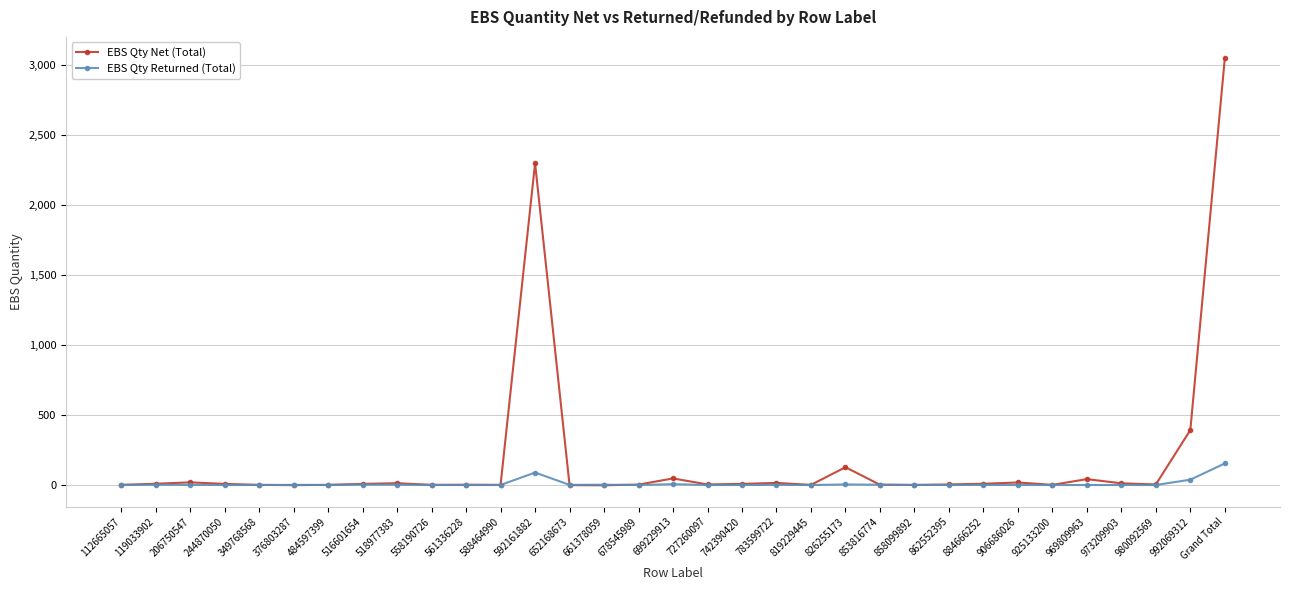

True or false: EBS Qty Net (Total) has more than 2 interior local peaks.

True